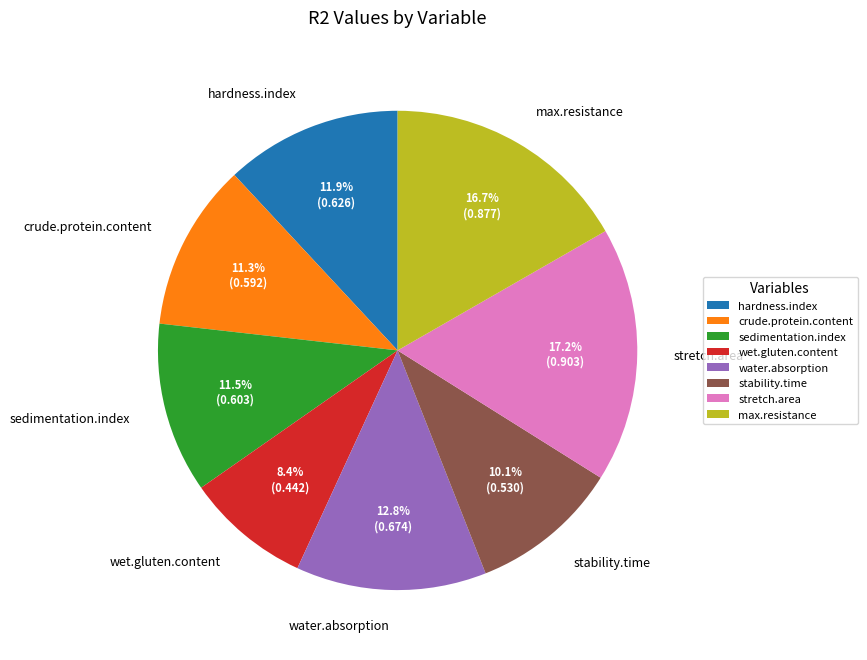

How much of the chart is everything except max.resistance?

83.3%